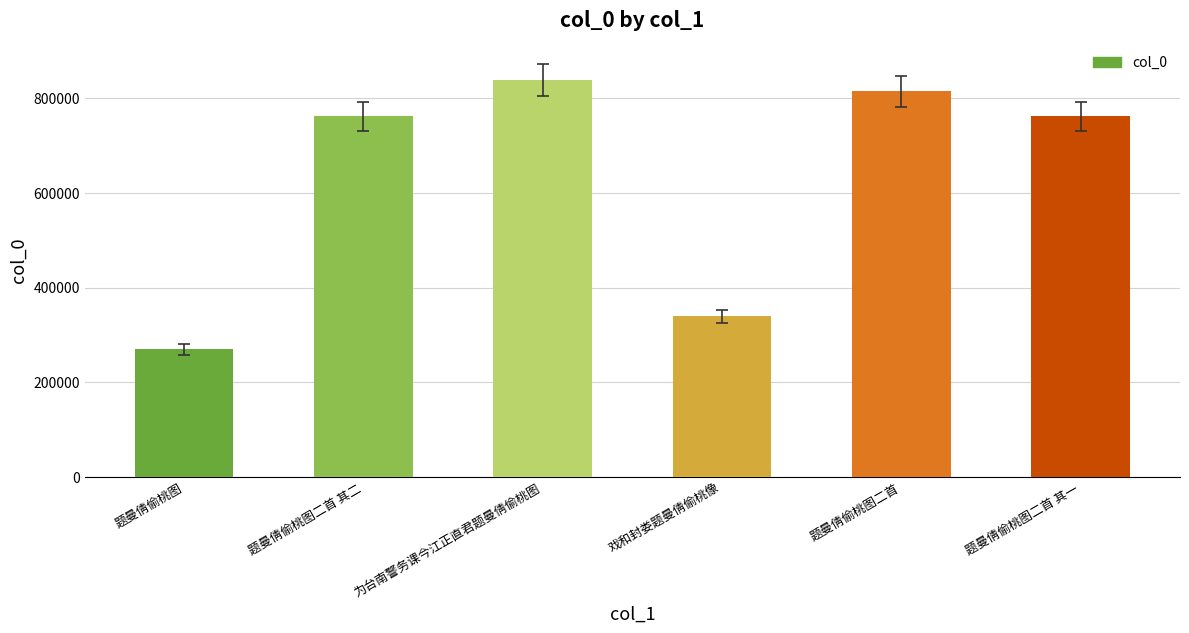

What value does the data have at 题曼倩偷桃图?

269459